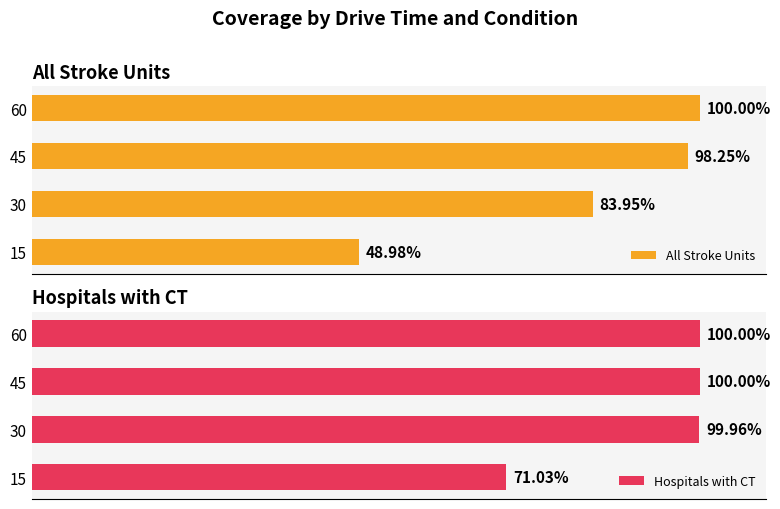

The value of Hospitals with CT at 60 is 100.0. True or false?

True